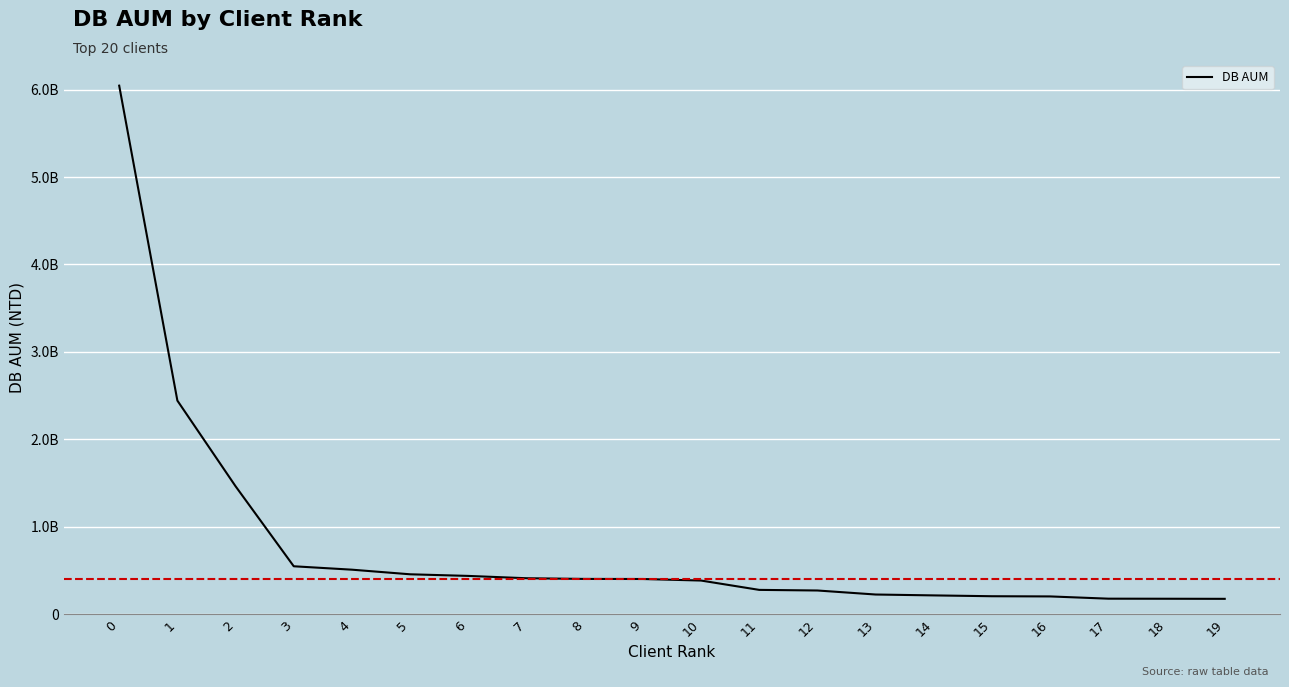

Rank the categories by value from lowest to highest.

19, 18, 17, 16, 15, 14, 13, 12, 11, 10, 9, 8, 7, 6, 5, 4, 3, 2, 1, 0